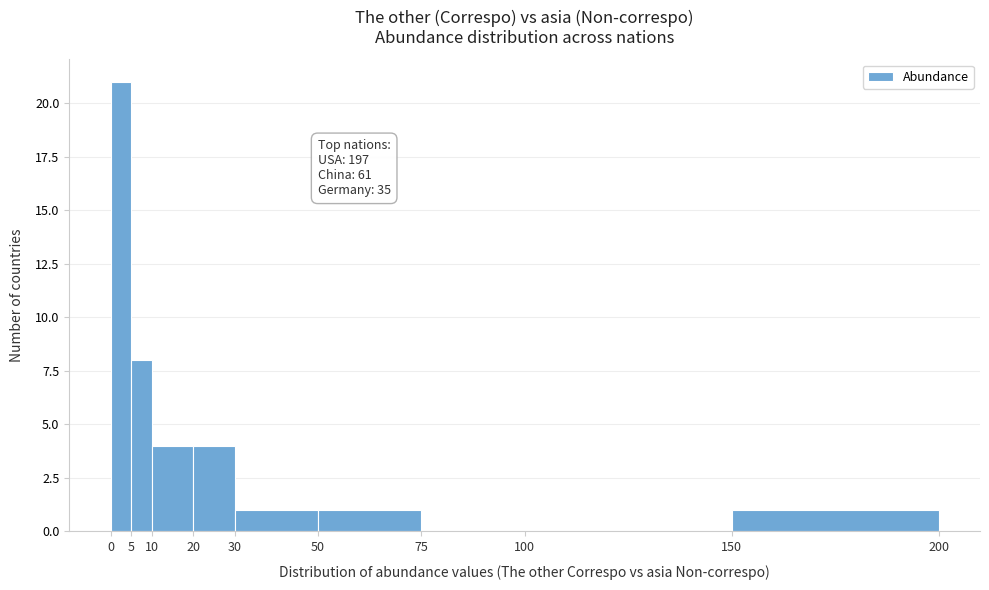

Which range on the x-axis has the tallest bar?

0 to 5